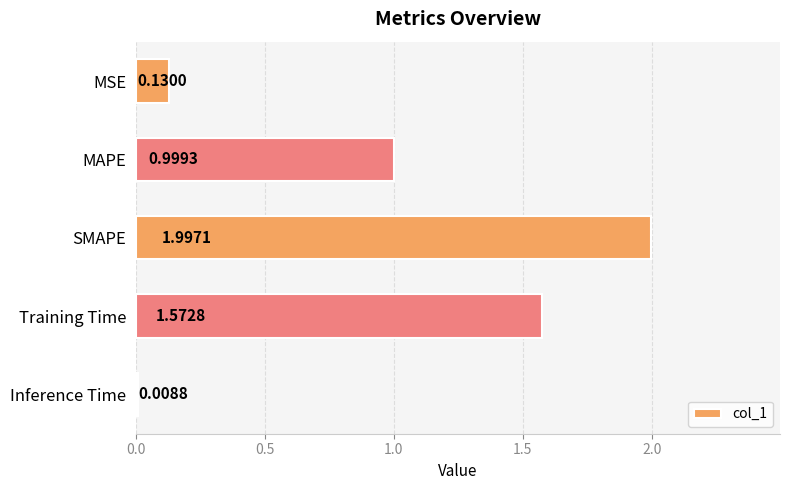

What is the average value?

0.9